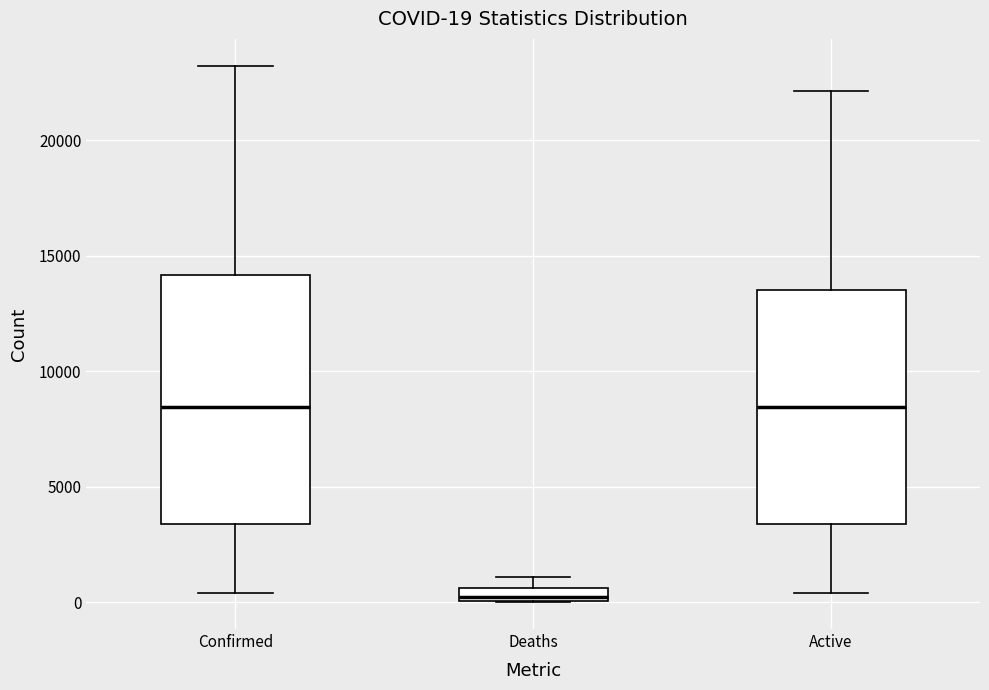

Comparing the boxes themselves (not the whiskers), which one is the tallest?

Confirmed